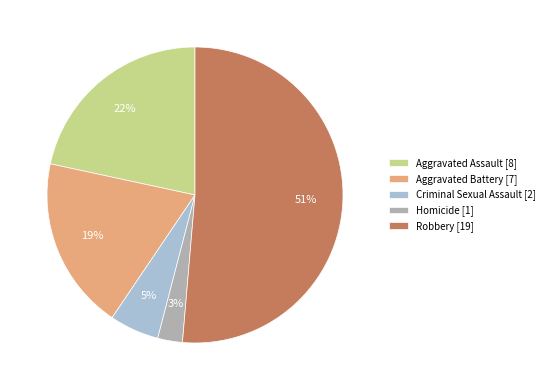

Count the number of slices in the pie.

5